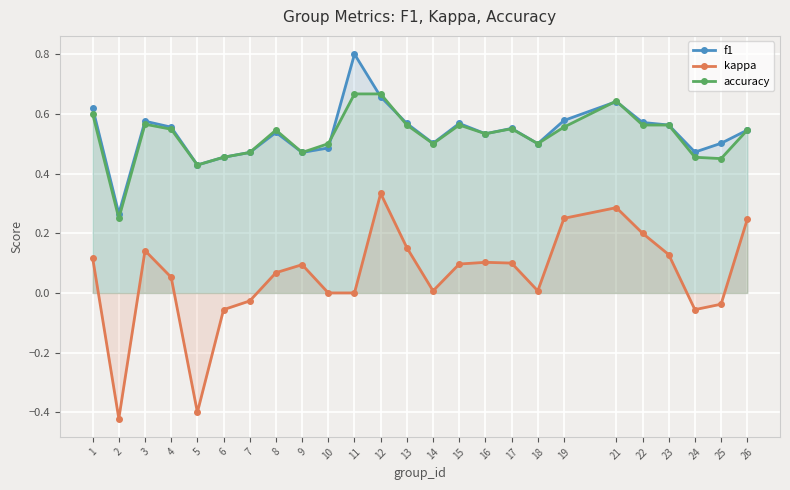

Which category has the lowest value in the f1 series?

2